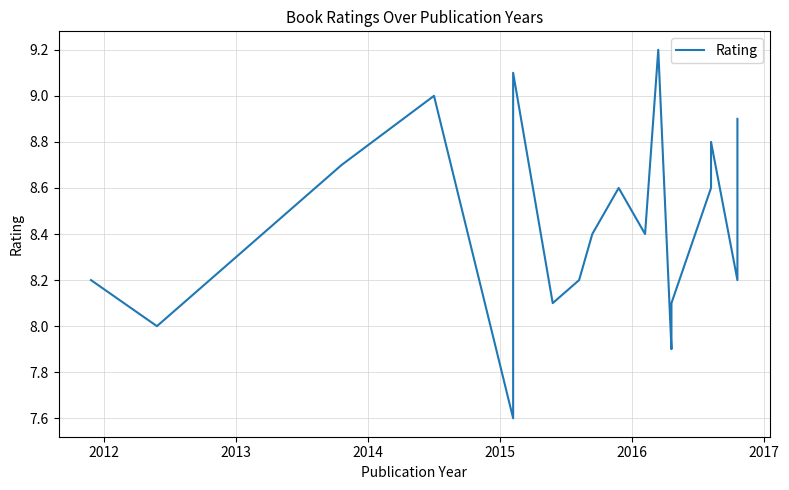

What is the sum of all values?

169.7